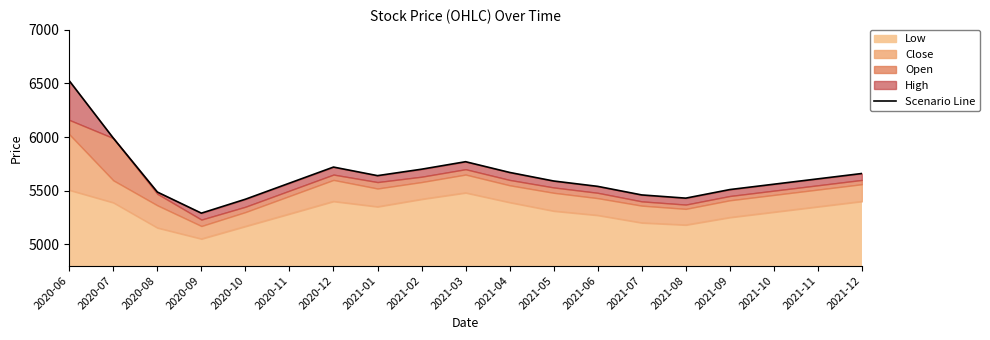

What is the minimum value shown in the chart?

5290